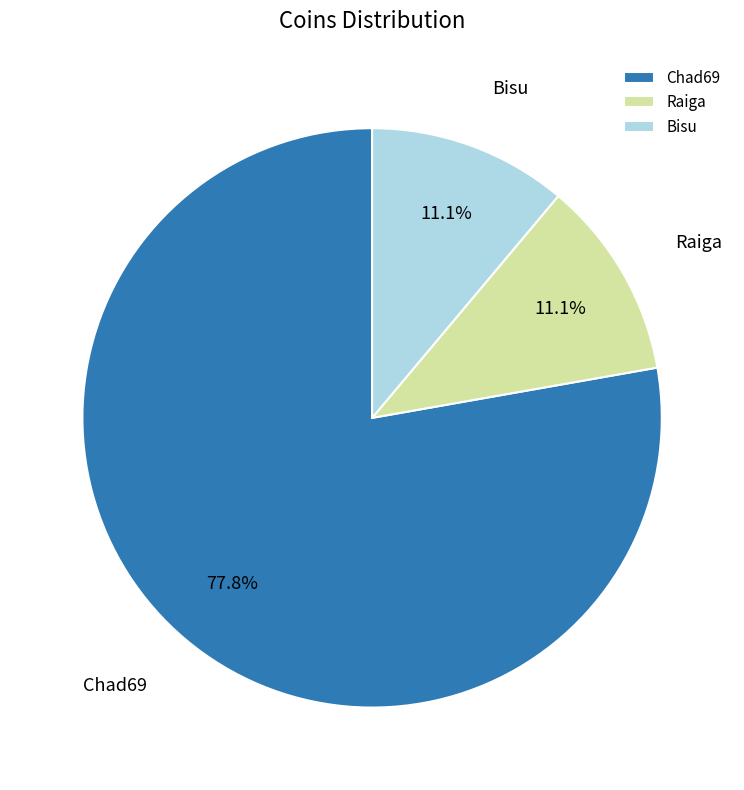

To the nearest percent, what portion does Raiga represent?

11%